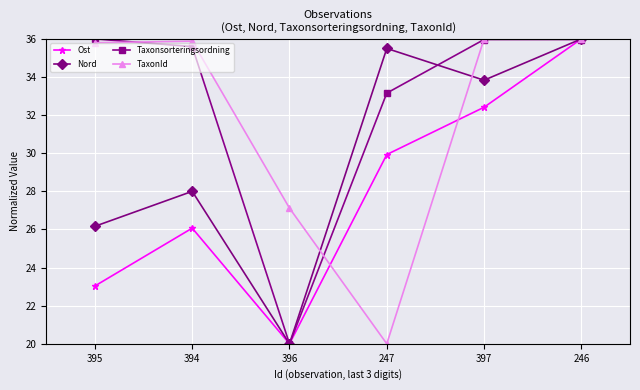

What is the minimum value shown in the chart?

20.0